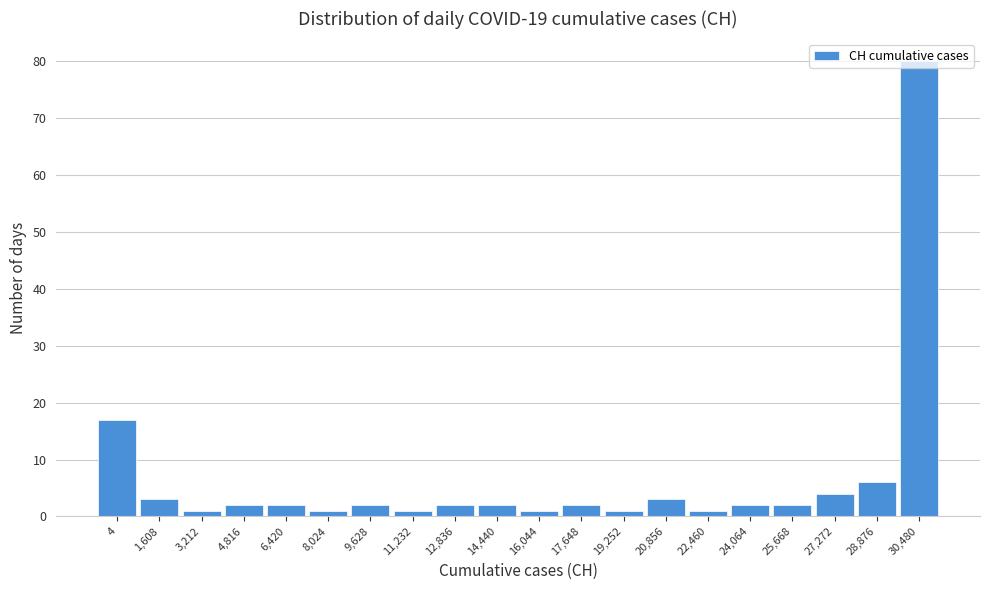

Which label corresponds to the largest value in the chart?

30,480